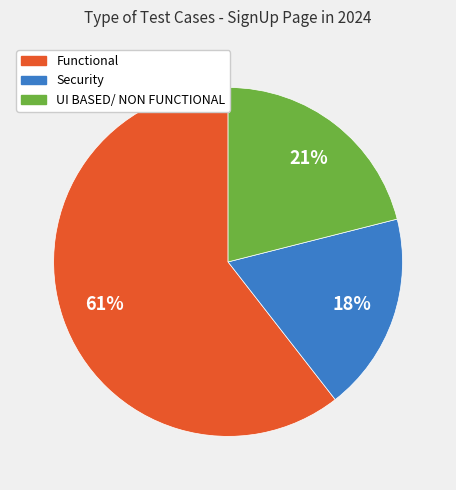

To the nearest percent, what is the average slice percentage?

33%